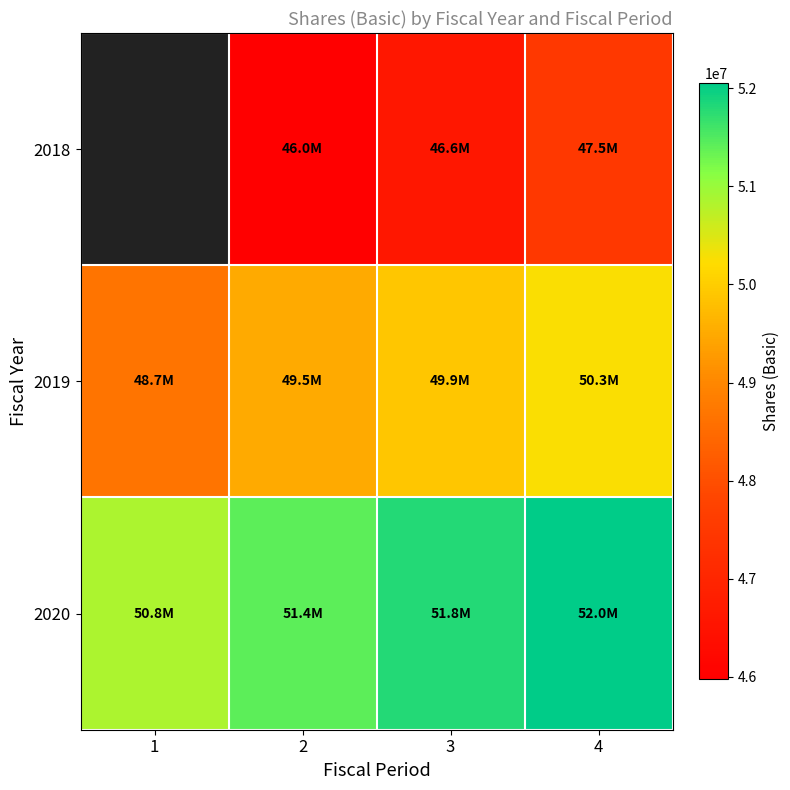

True or false: 2019 has a value of 49907000.0 at 3.

True